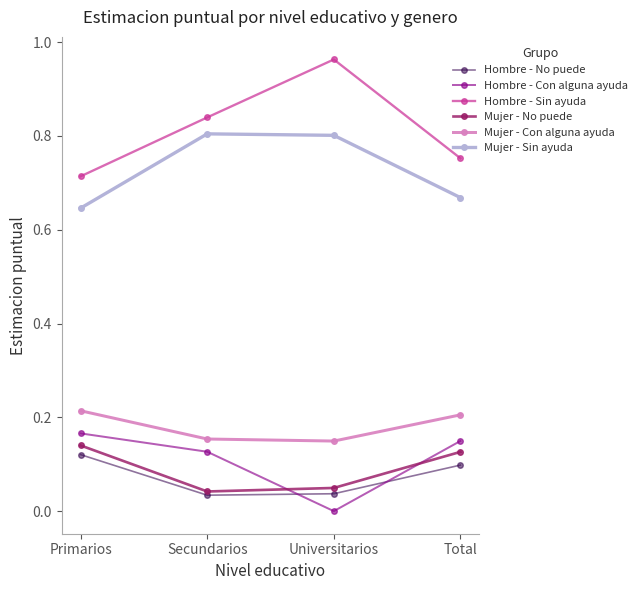

What is the total value across all series at Total?

2.0